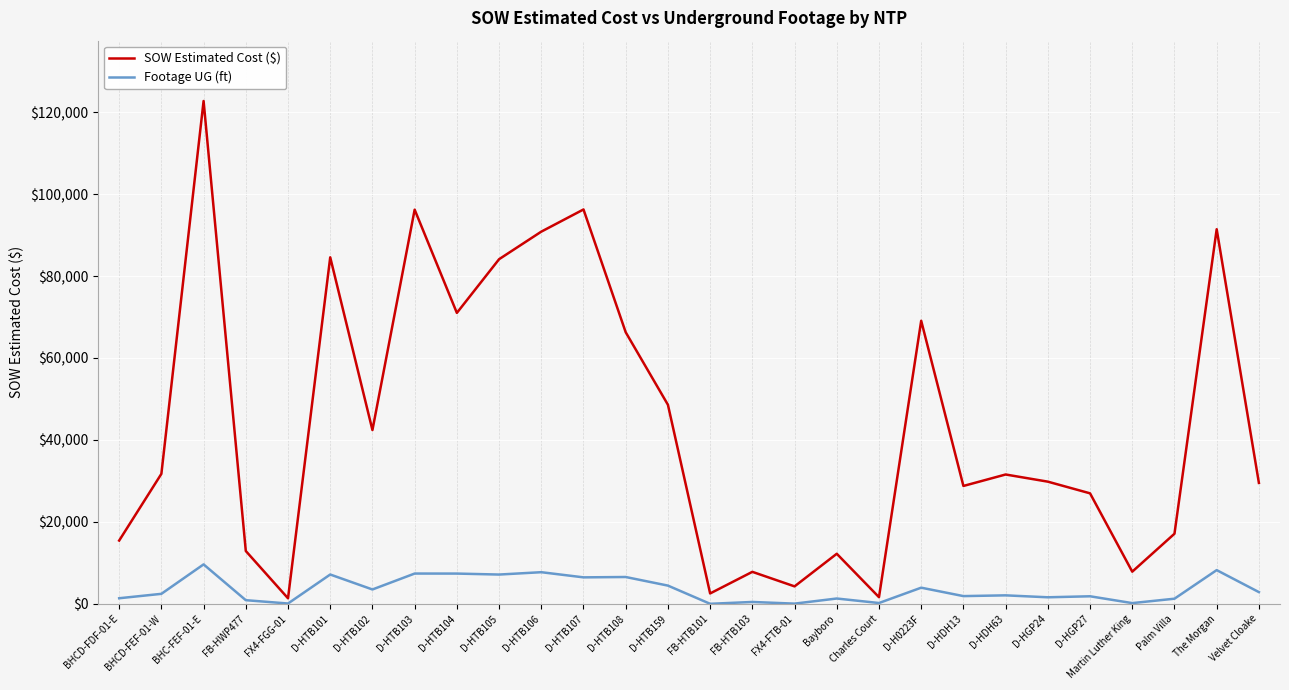

What is the average value of the SOW Estimated Cost ($) series?

43741.7